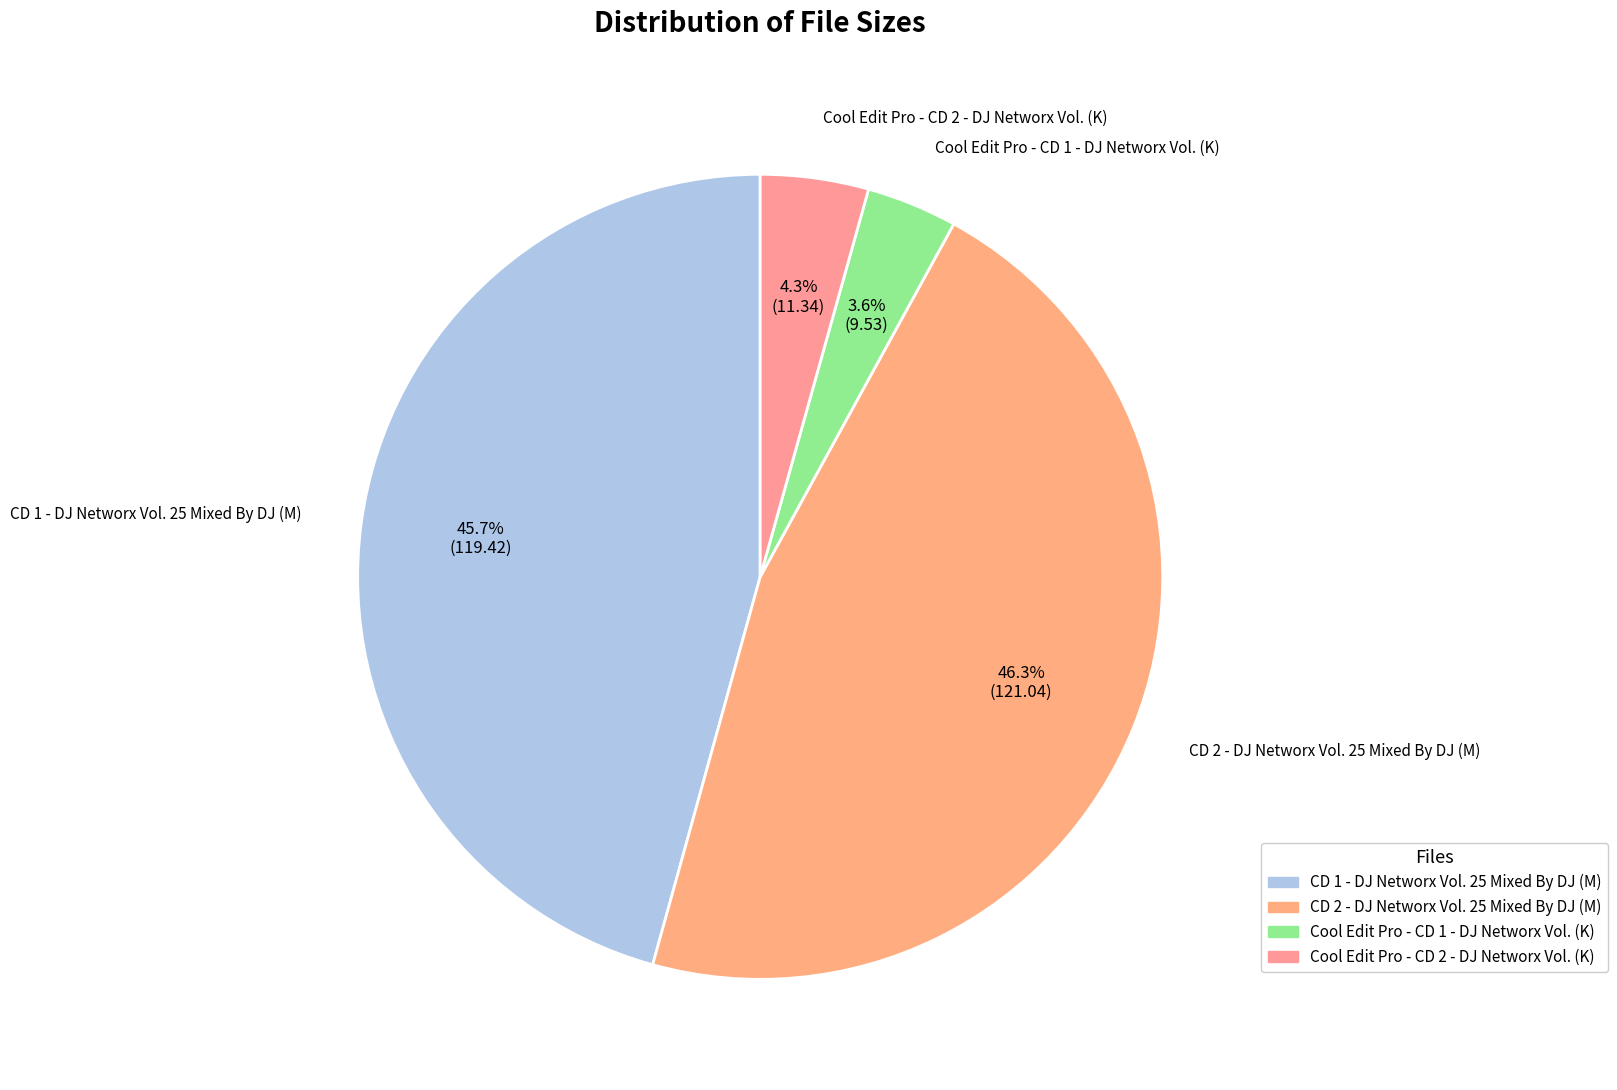

Which has a higher value, CD 2 - DJ Networx Vol. 25 Mixed By DJ (M) or CD 1 - DJ Networx Vol. 25 Mixed By DJ (M)?

CD 2 - DJ Networx Vol. 25 Mixed By DJ (M)